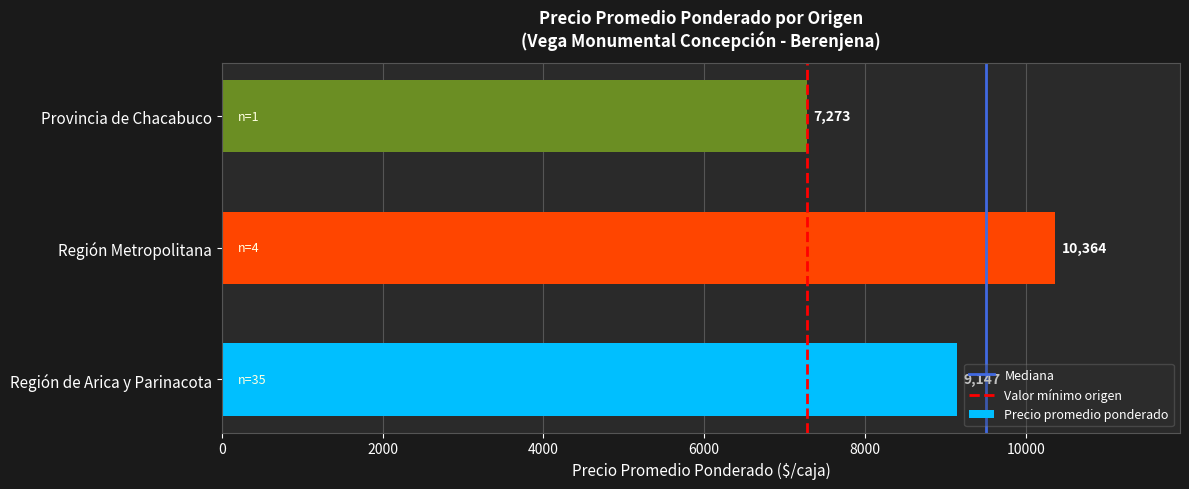

Reading bottom to top, transcribe all the data shown in this chart.

Región de Arica y Parinacota=9147	Región Metropolitana=10364	Provincia de Chacabuco=7273